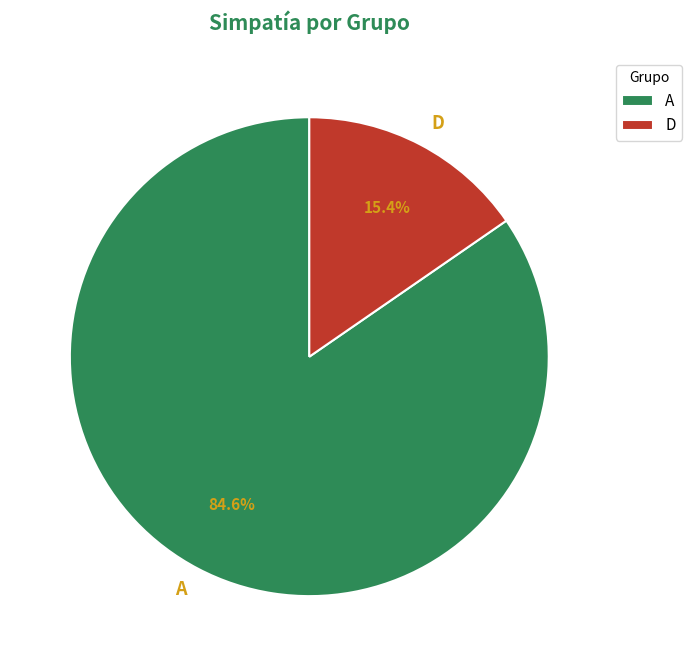

What portion of the pie excludes D?

84.6%